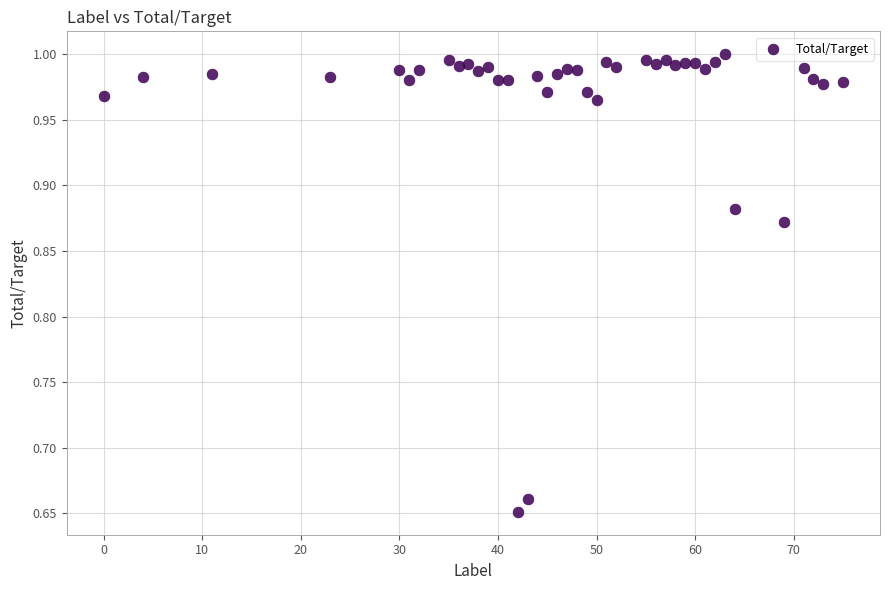

What is the range of Y values (max minus min)?

0.3